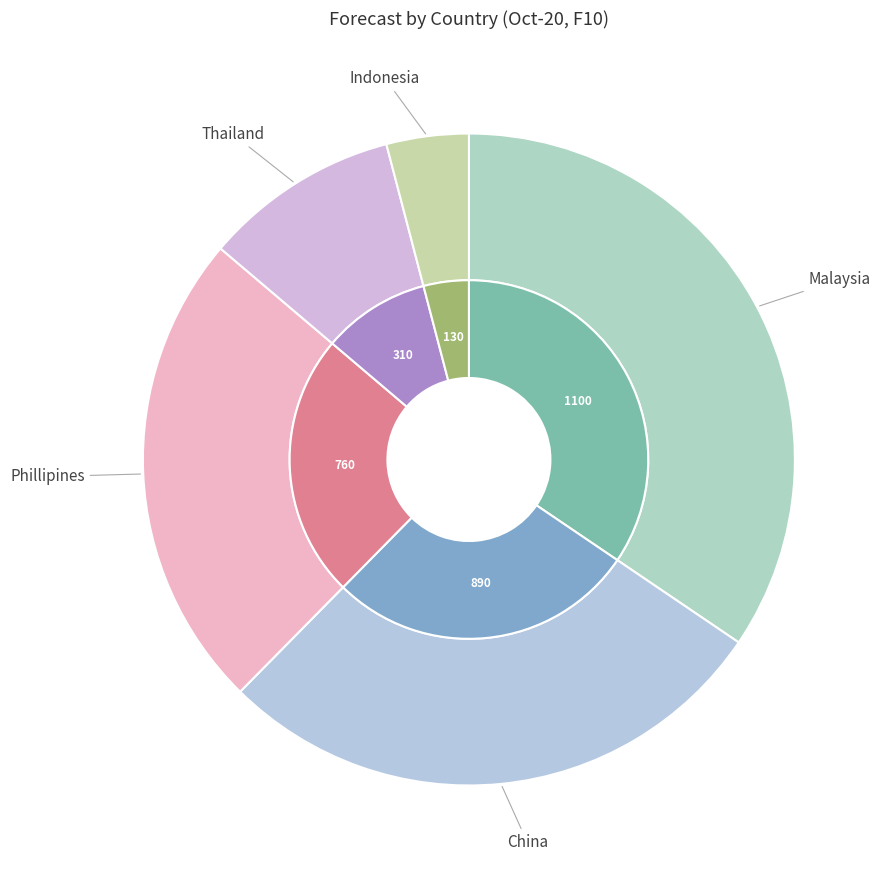

What is the change in value from Malaysia to Phillipines?

-340